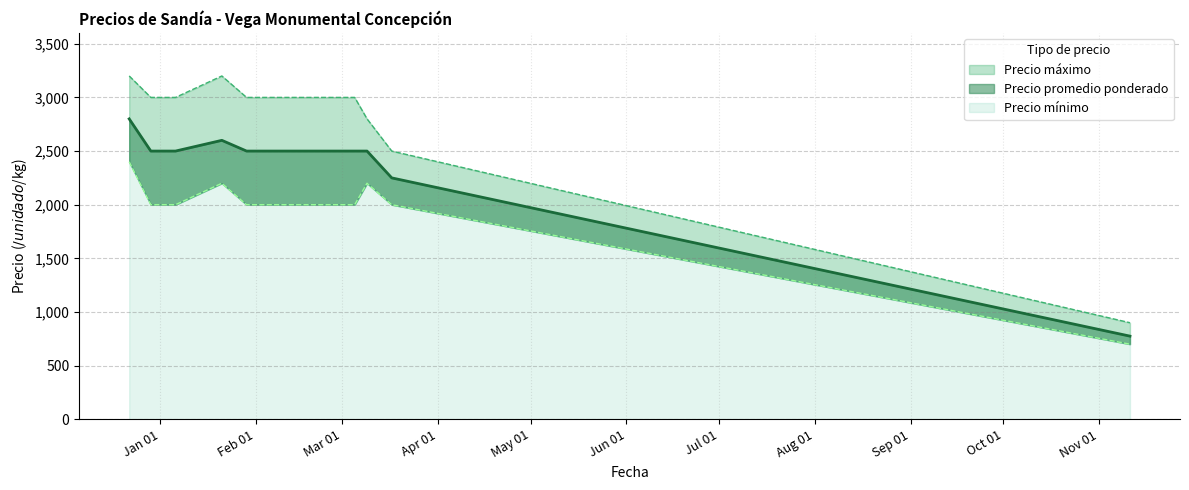

Which category has the lowest value across all series?

2021-11-11